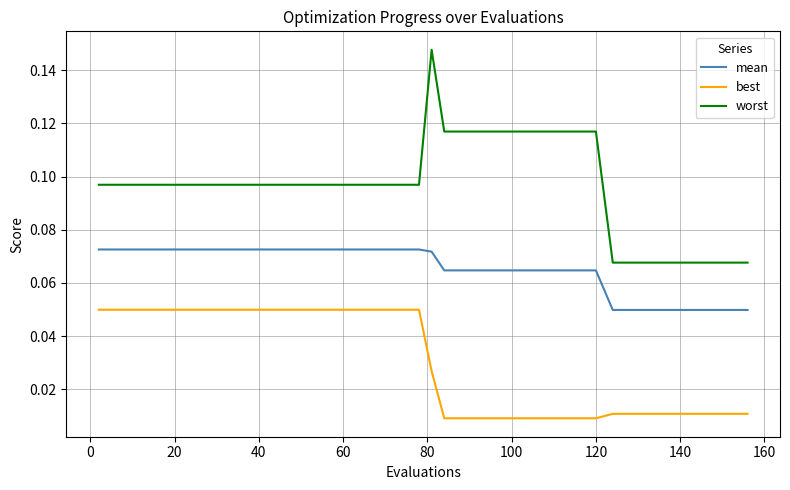

True or false: best and mean intersect in this chart.

False